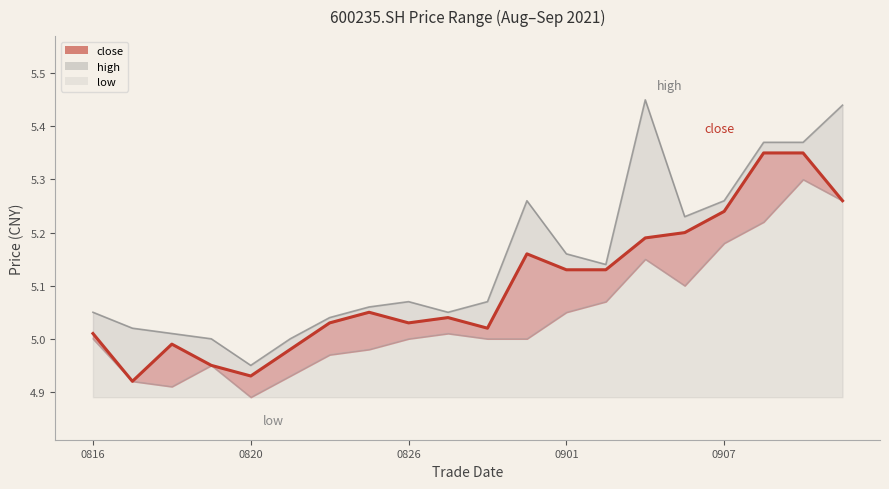

Which series has the largest total across all categories?

high